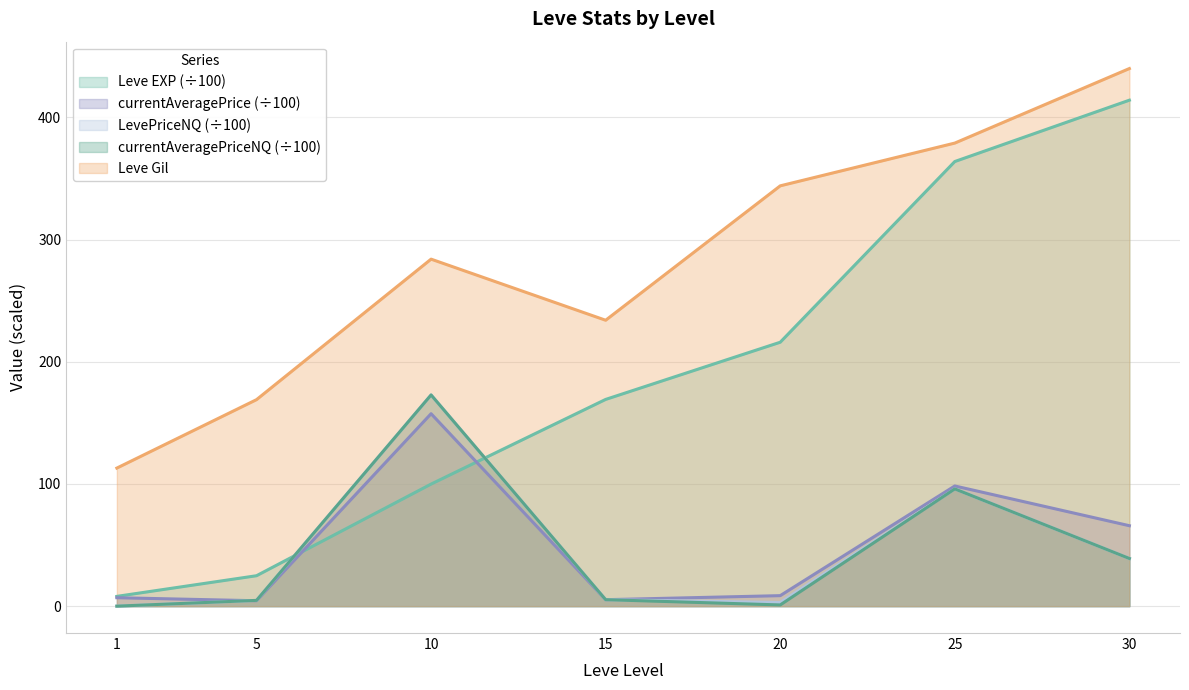

True or false: currentAveragePrice and LevePriceNQ cross at least once.

True